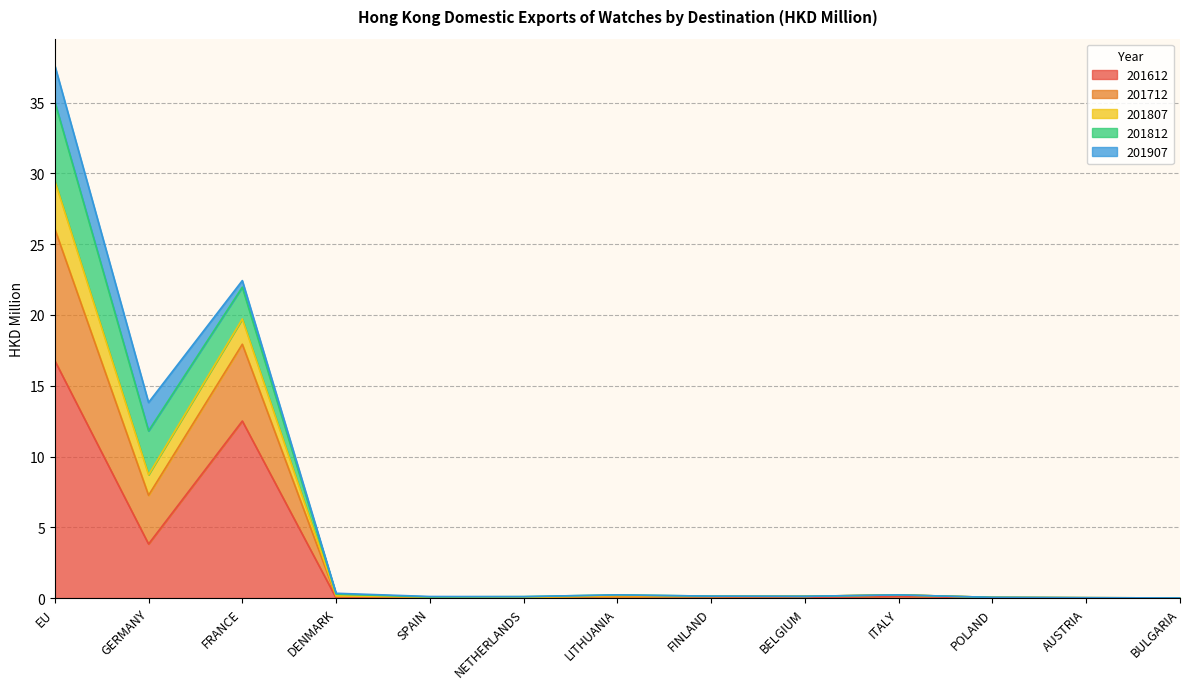

At which category is the sum across all series the highest?

EU